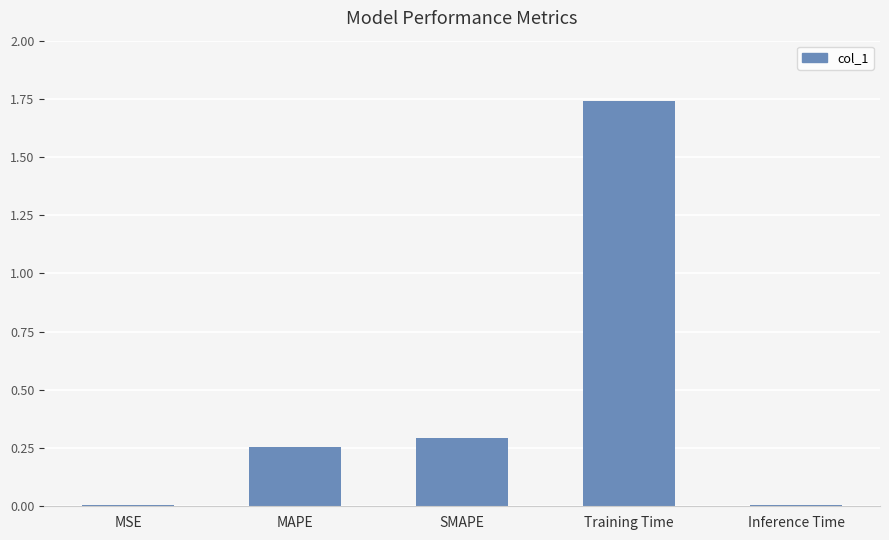

Between SMAPE and MSE, which is larger?

SMAPE